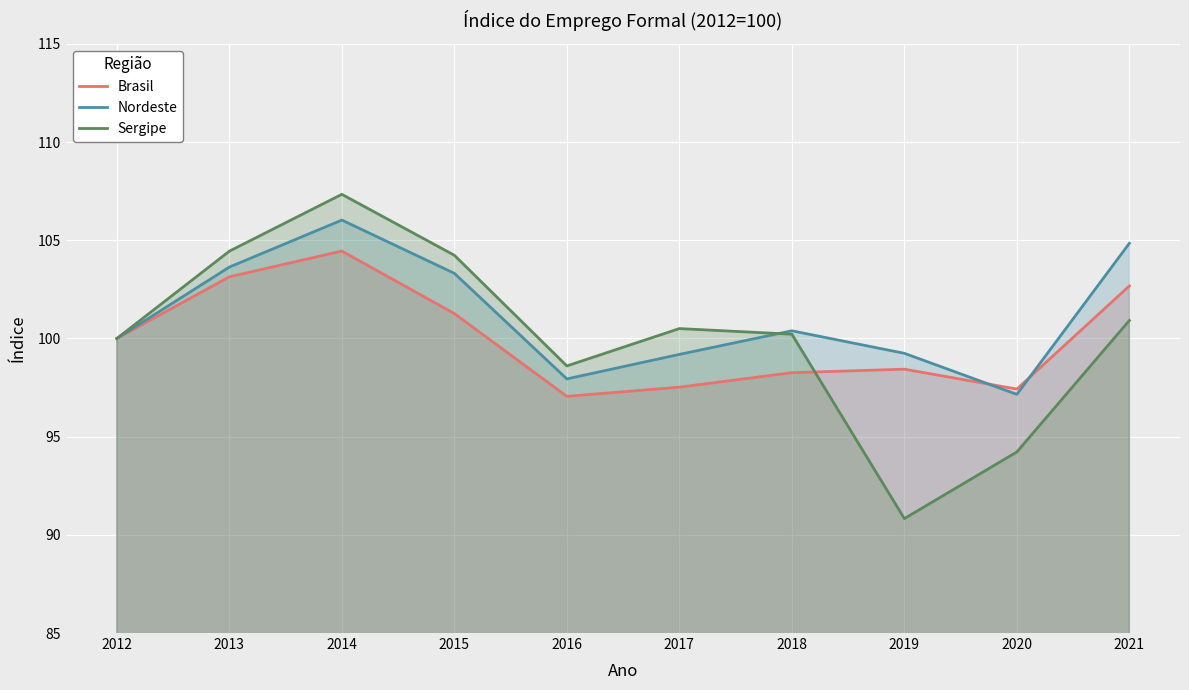

The Sergipe series shows 104.4 at 2013. True or false?

True